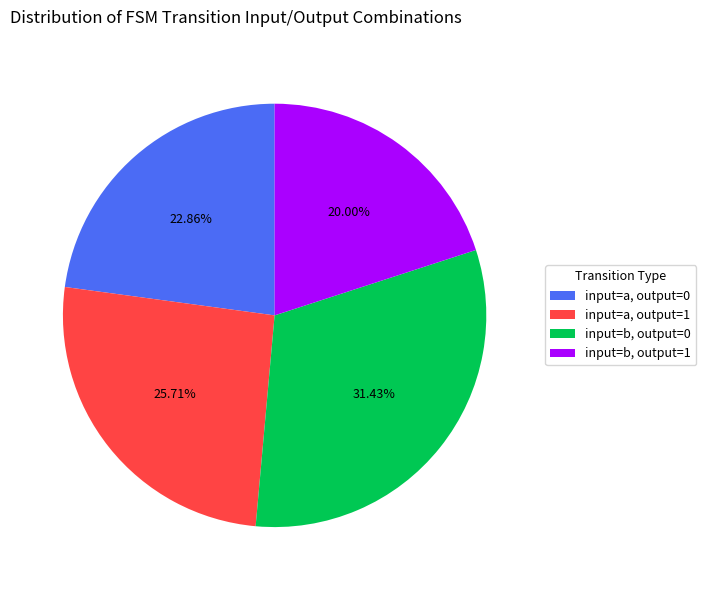

Approximately how many times larger is the value at input=b, output=1 compared to input=b, output=0?

0.6